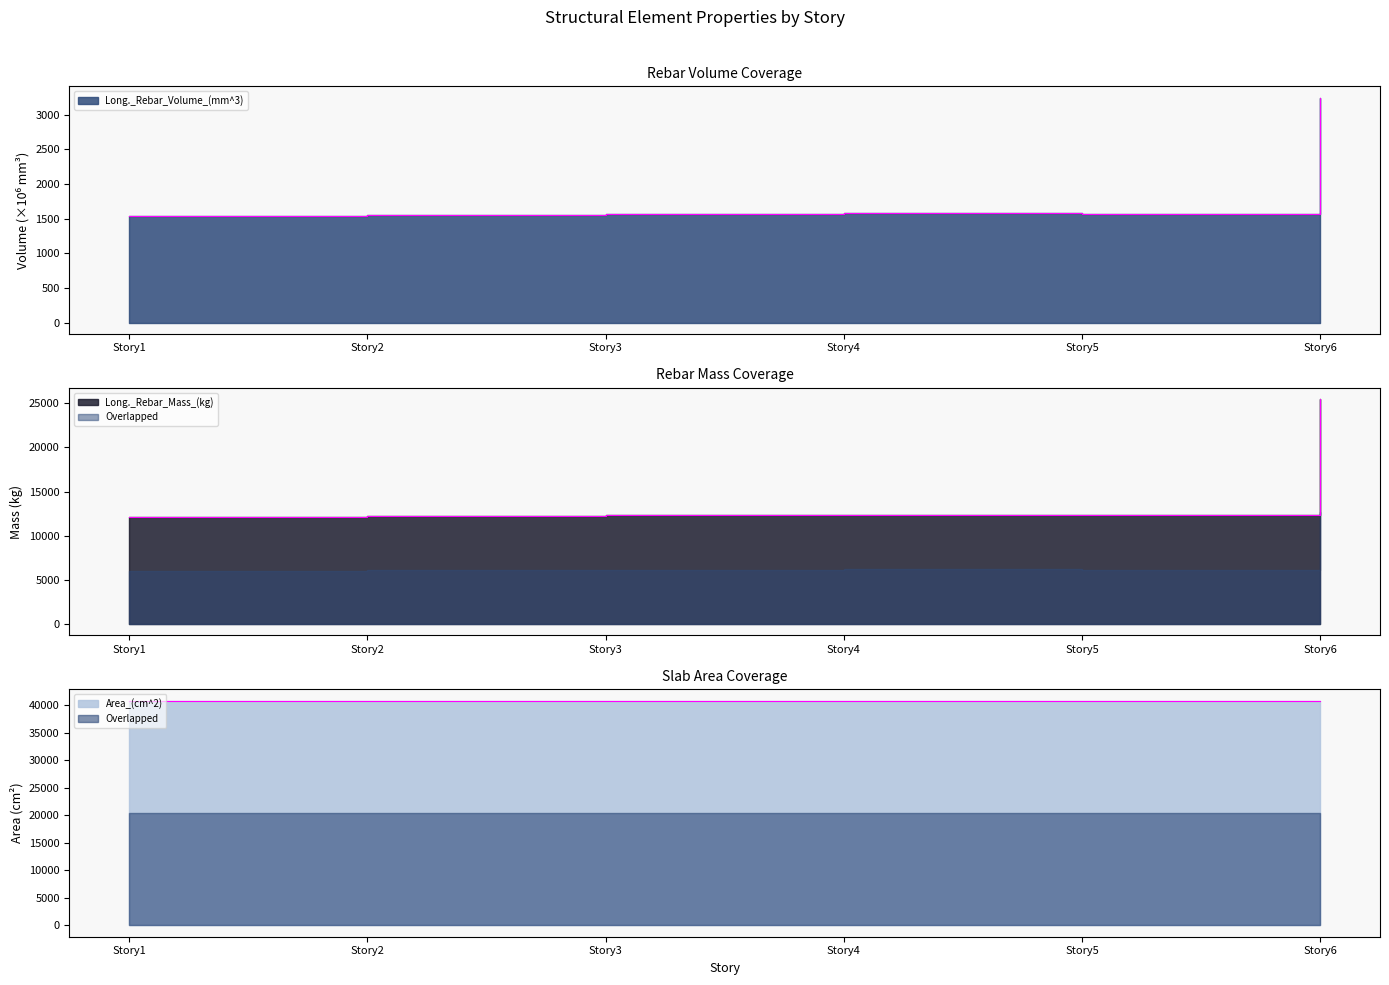

How many interior local peaks does the Long._Rebar_Mass_(kg) series have?

1